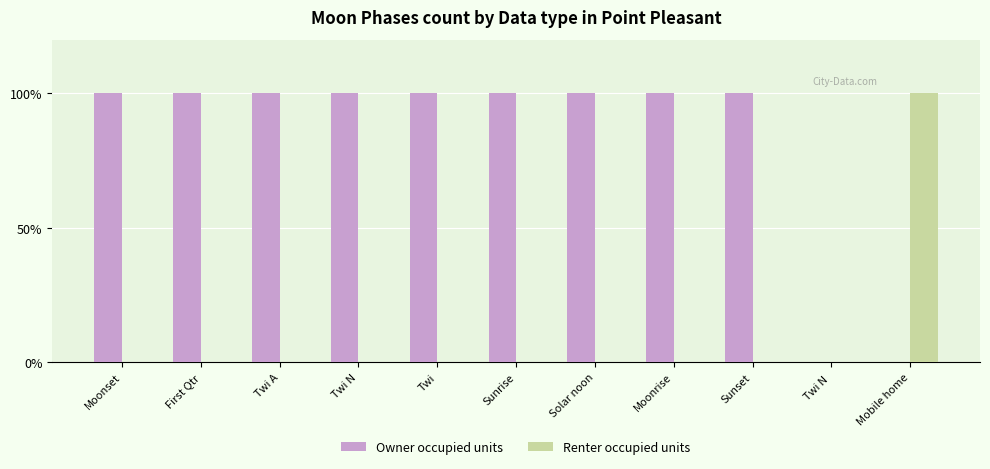

Count the number of data series in this chart.

2